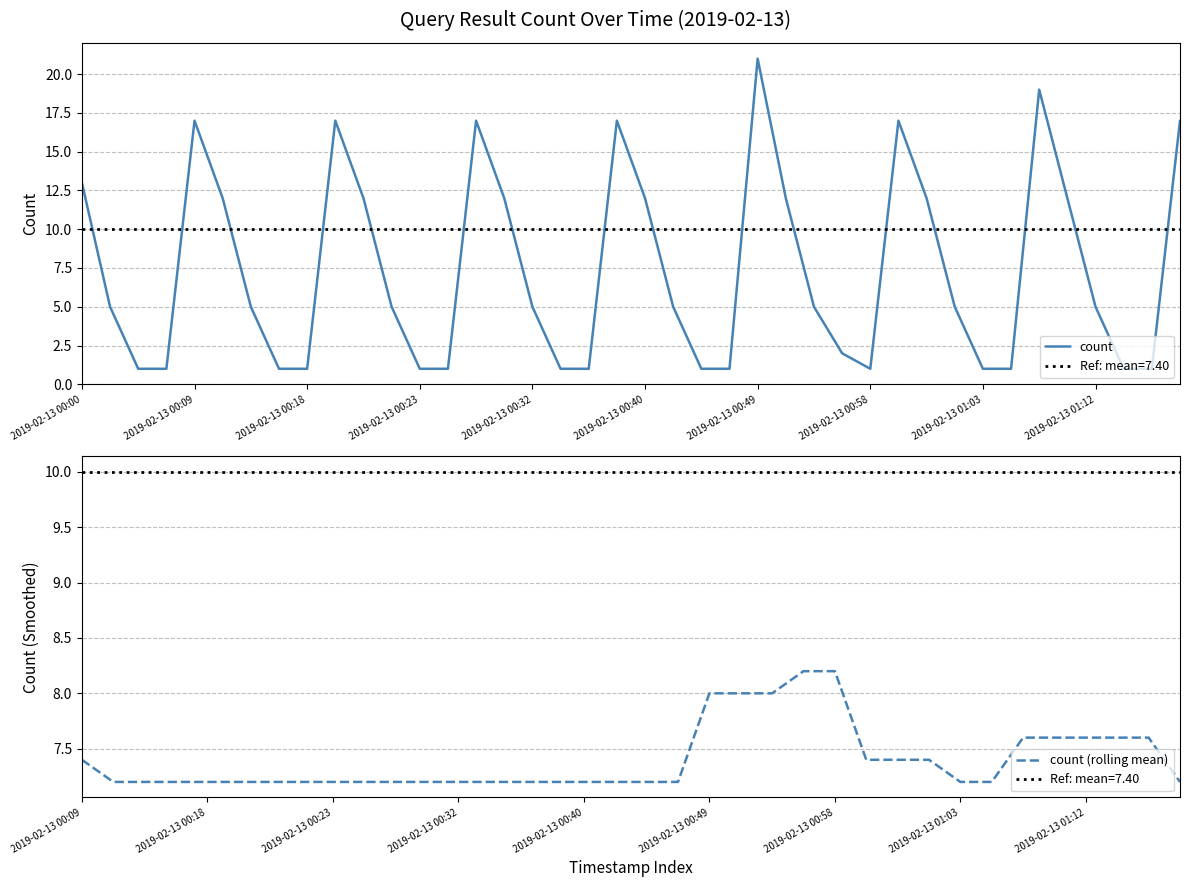

Reading right to left, list all the values displayed in this chart.

2019-02-13 01:19=17	2019-02-13 01:18=1	2019-02-13 01:13=1	2019-02-13 01:12=5	2019-02-13 01:10=12	2019-02-13 01:09=19	2019-02-13 01:08=1	2019-02-13 01:03=1	2019-02-13 01:02=5	2019-02-13 01:00=12	2019-02-13 00:59=17	2019-02-13 00:58=1	2019-02-13 00:53=2	2019-02-13 00:52=5	2019-02-13 00:50=12	2019-02-13 00:49=21	2019-02-13 00:48=1	2019-02-13 00:43=1	2019-02-13 00:42=5	2019-02-13 00:40=12	2019-02-13 00:39=17	2019-02-13 00:38=1	2019-02-13 00:33=1	2019-02-13 00:32=5	2019-02-13 00:30=12	2019-02-13 00:29=17	2019-02-13 00:28=1	2019-02-13 00:23=1	2019-02-13 00:22=5	2019-02-13 00:20=12	2019-02-13 00:19=17	2019-02-13 00:18=1	2019-02-13 00:13=1	2019-02-13 00:12=5	2019-02-13 00:10=12	2019-02-13 00:09=17	2019-02-13 00:08=1	2019-02-13 00:03=1	2019-02-13 00:02=5	2019-02-13 00:00=13